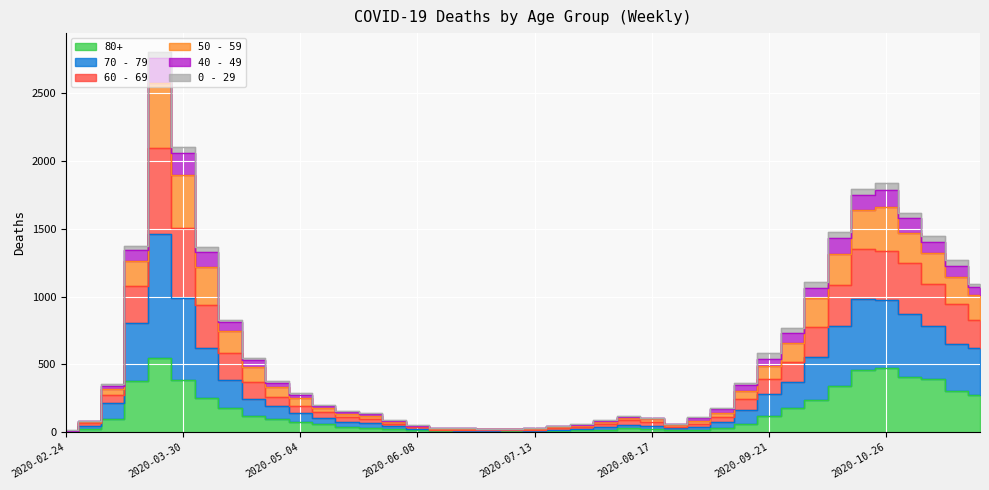

True or false: 70 - 79 has more than 2 points higher than both neighbors.

True